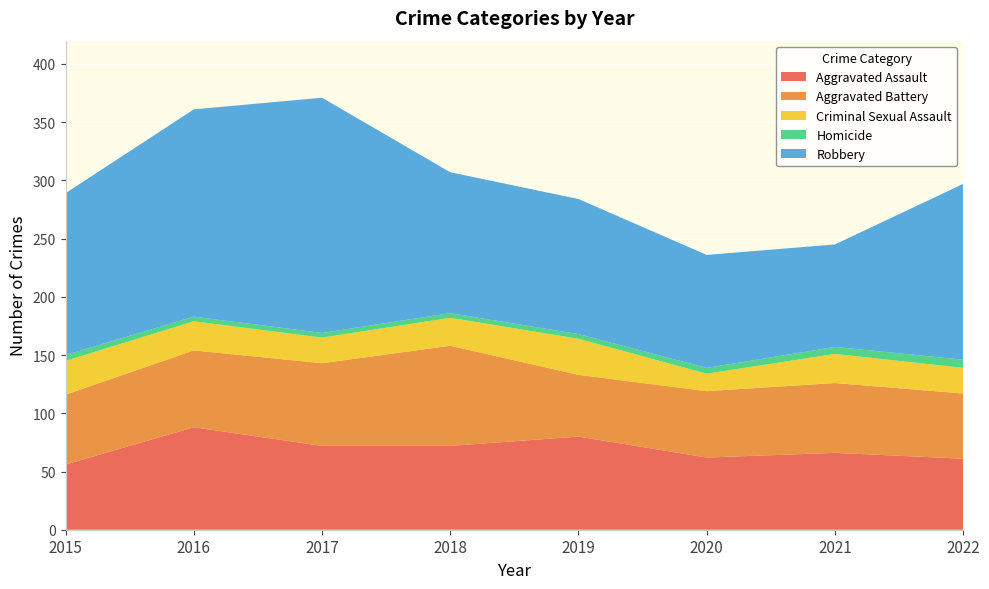

Reading right to left, list all the values displayed in this chart.

Aggravated Assault: 2022=61	2021=66	2020=62	2019=80	2018=72	2017=72	2016=88	2015=56
Aggravated Battery: 2022=56	2021=60	2020=57	2019=53	2018=86	2017=71	2016=66	2015=60
Criminal Sexual Assault: 2022=22	2021=25	2020=15	2019=31	2018=24	2017=22	2016=25	2015=29
Homicide: 2022=7	2021=6	2020=5	2019=4	2018=4	2017=4	2016=4	2015=5
Robbery: 2022=151	2021=88	2020=97	2019=116	2018=121	2017=202	2016=178	2015=139